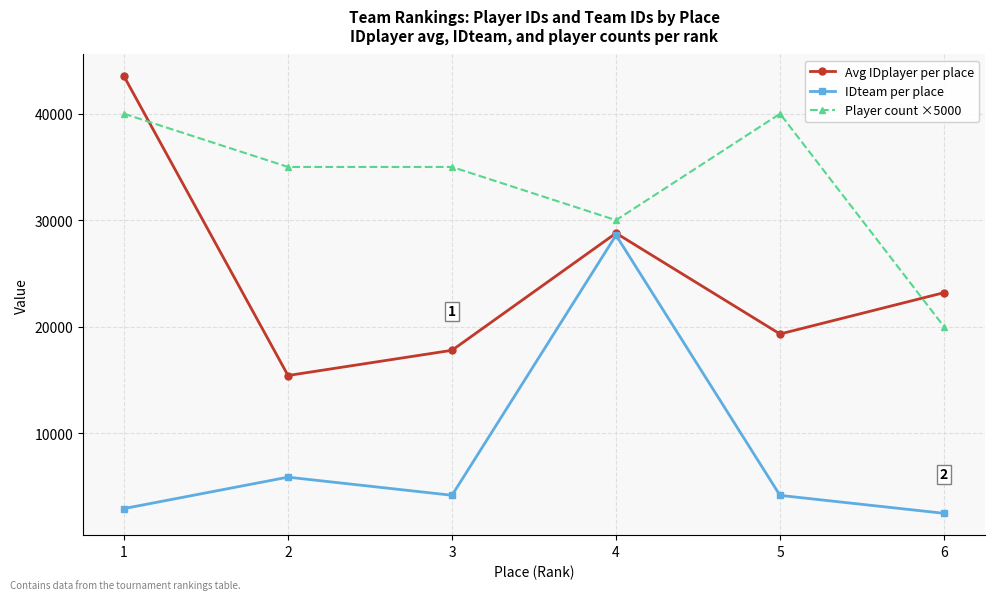

The value of Player count ×5000 at 4 is 9228. True or false?

False